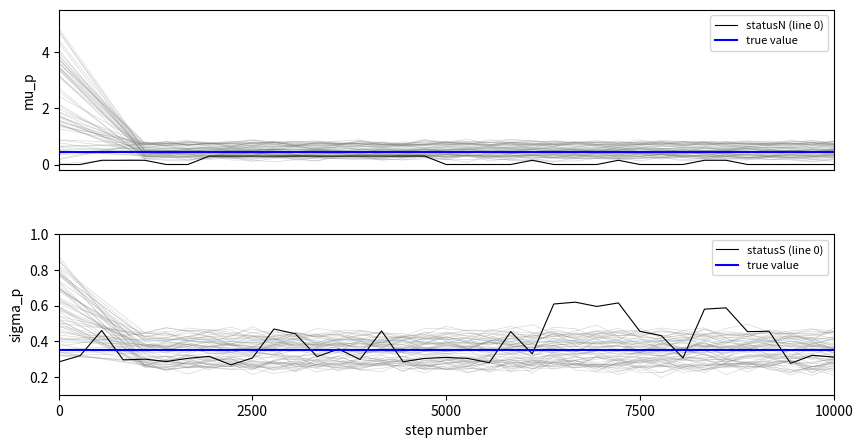

True or false: statusN (line 0) and true value cross at least once.

False